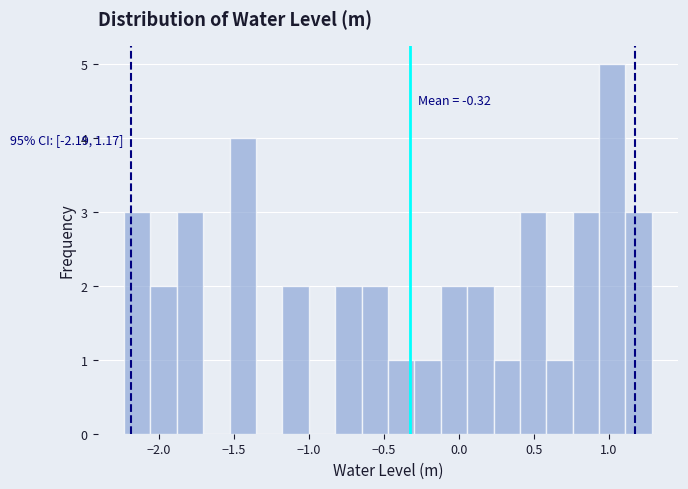

Around what value on the x-axis is the tallest bar? Give the approximate position of its centre, as read against the axis.

1.00